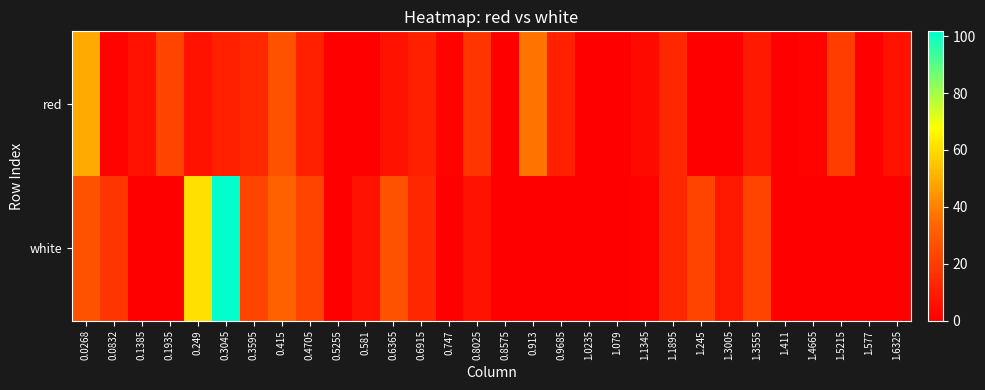

What is the greatest value displayed?

101.7